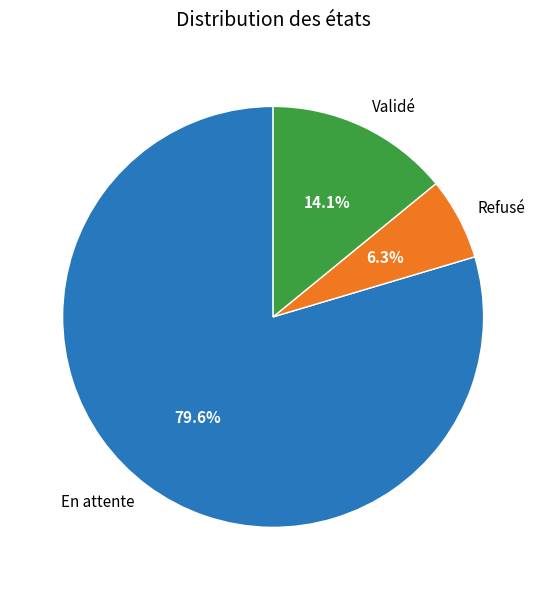

To the nearest percent, what is the difference between the Refusé and Validé slice percentages?

8%